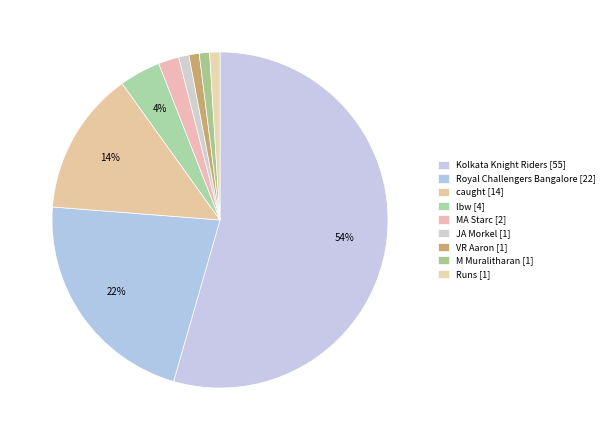

Does Kolkata Knight Riders account for over 50% of the chart?

Yes